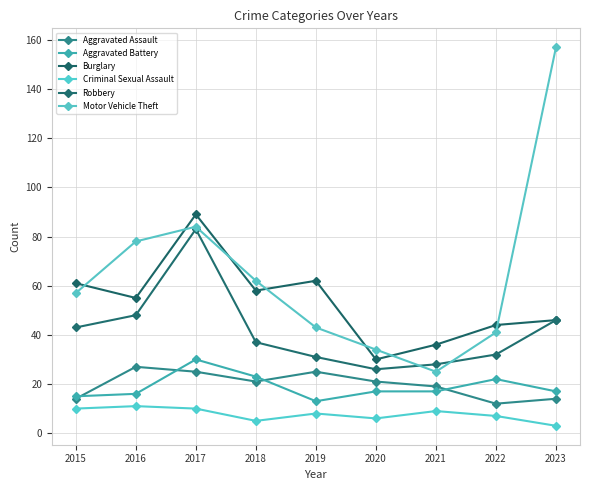

Reading left to right, extract all data points from this chart.

Aggravated Assault: 14	27	25	21	25	21	19	12	14
Aggravated Battery: 15	16	30	23	13	17	17	22	17
Burglary: 61	55	89	58	62	30	36	44	46
Criminal Sexual Assault: 10	11	10	5	8	6	9	7	3
Robbery: 43	48	83	37	31	26	28	32	46
Motor Vehicle Theft: 57	78	84	62	43	34	25	41	157